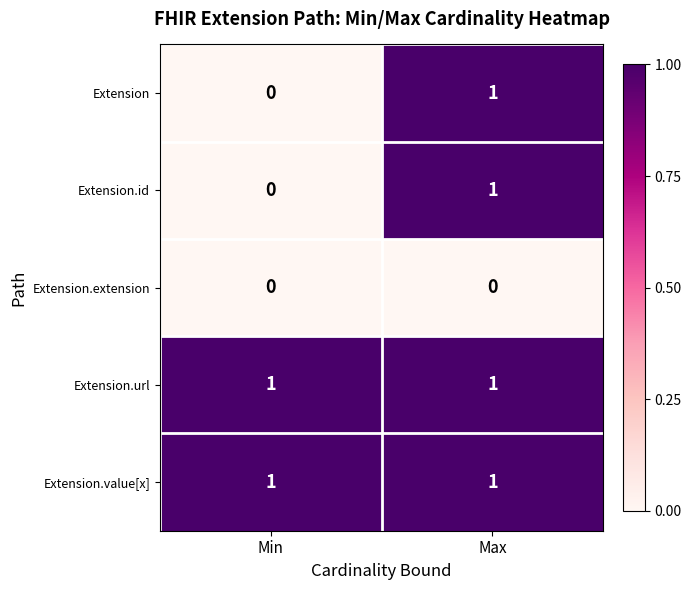

Is the value of Extension.extension at Min greater than the value of Extension at Max?

No